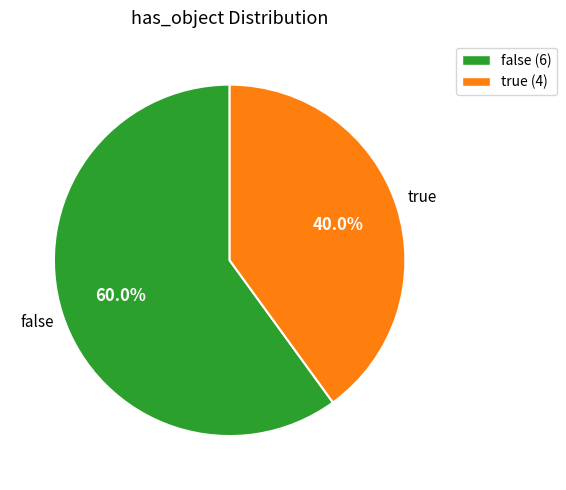

Is there any slice that represents more than half of the pie?

Yes